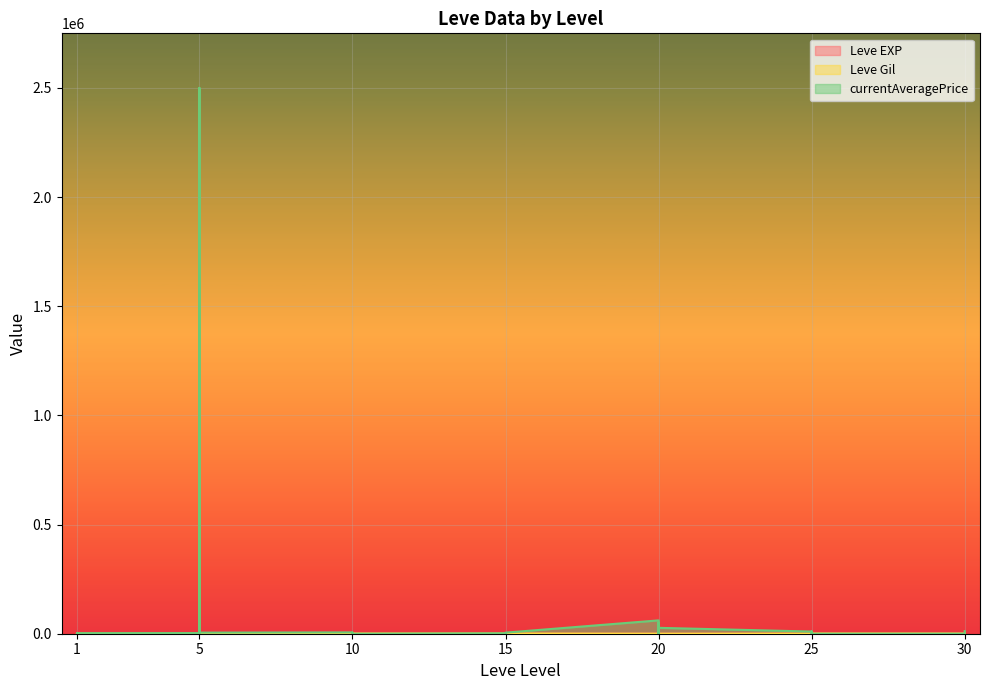

Where do Leve EXP and Leve Gil first cross each other?

15 and 20